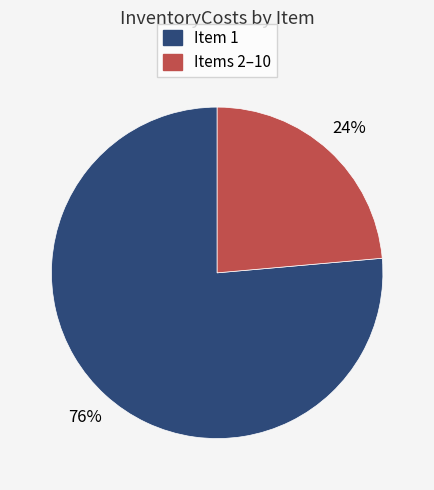

To the nearest percent, what is the average slice percentage?

50%